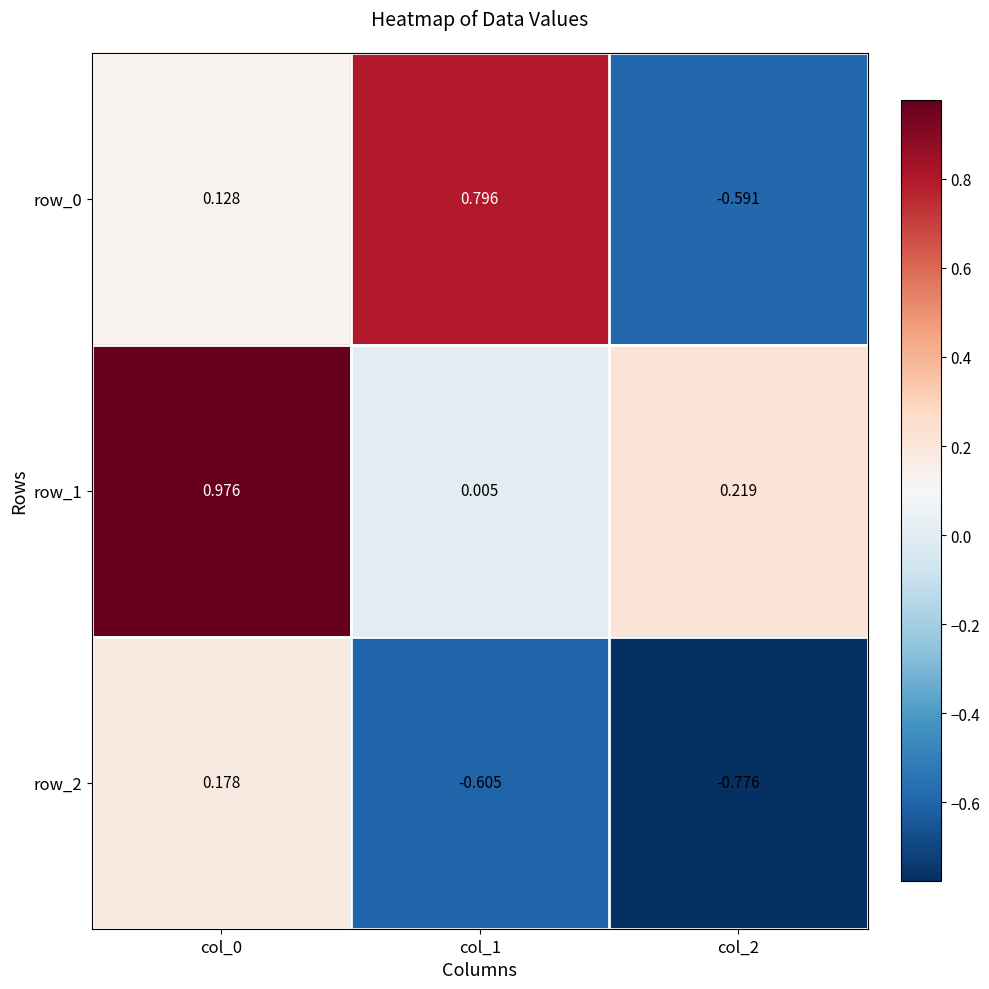

At which label does row_2 first exceed 0?

col_0